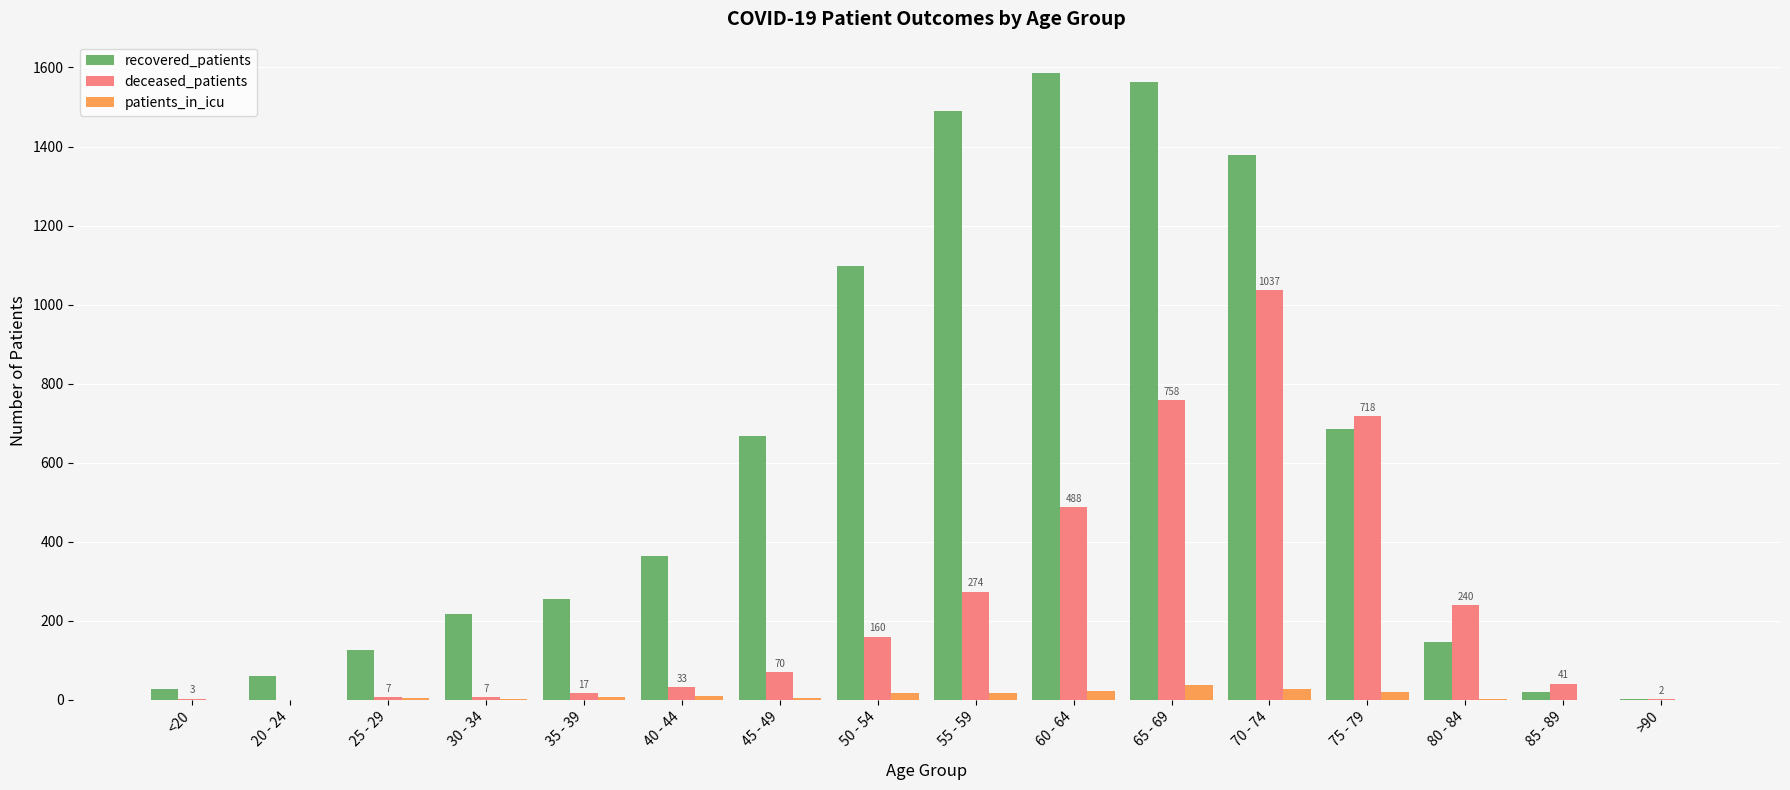

What is the spread (max minus min) of values at 85 - 89?

41